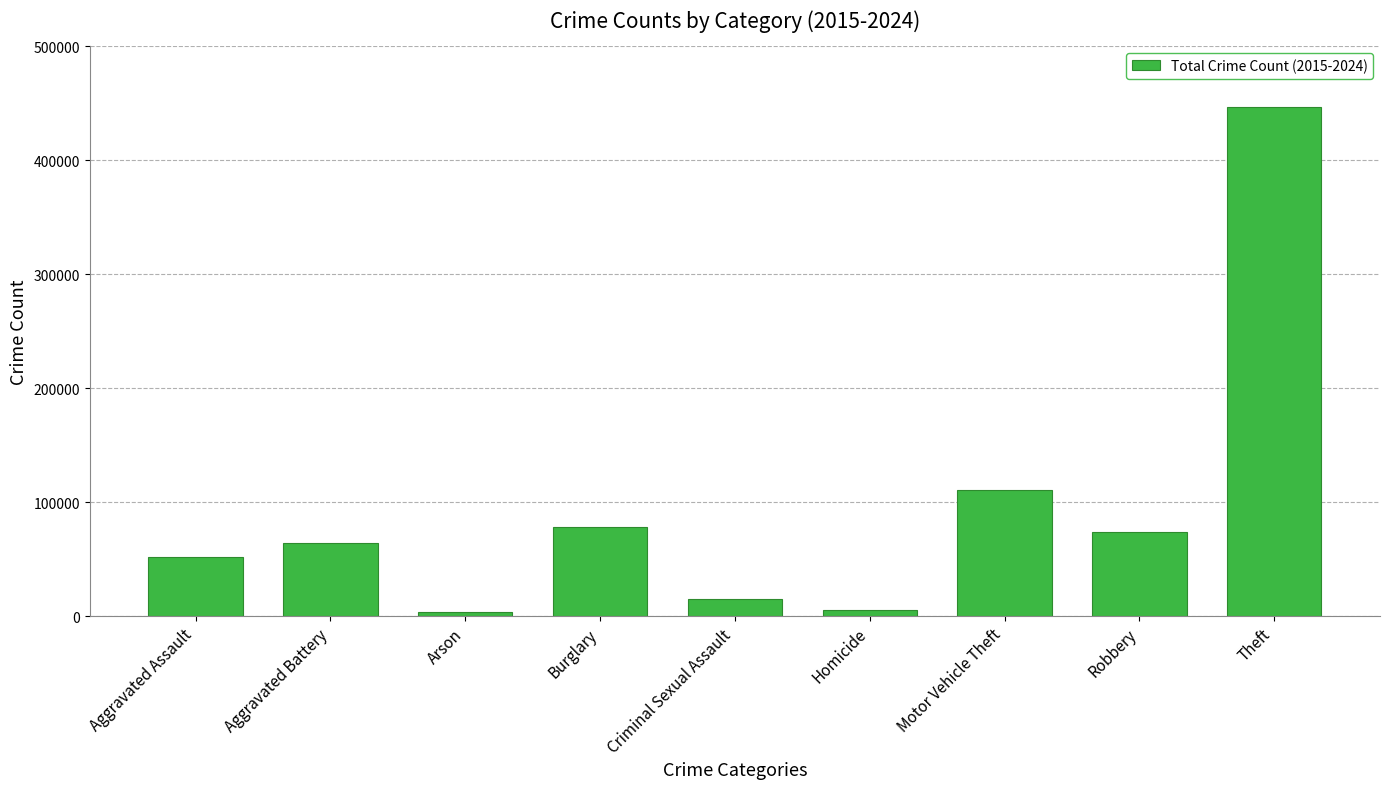

At which category does the chart reach its peak across all series?

Theft